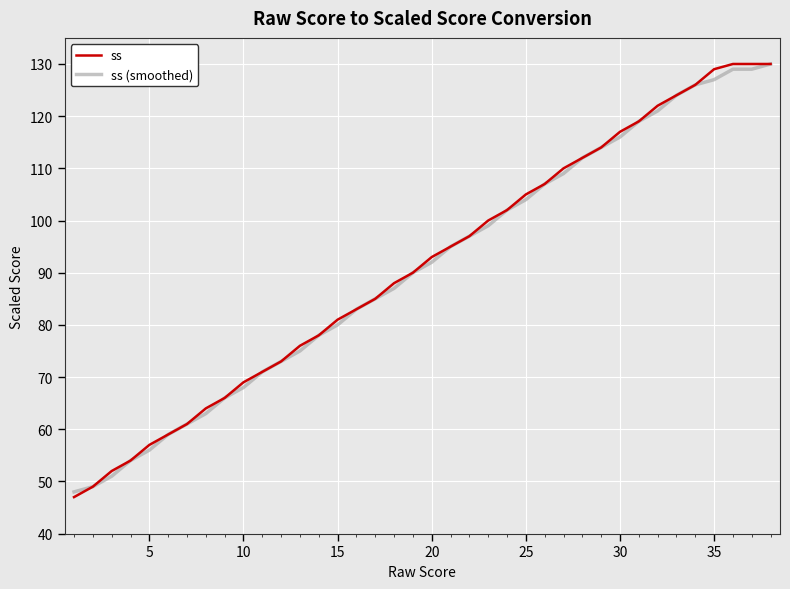

What is the lowest value of the ss series?

47